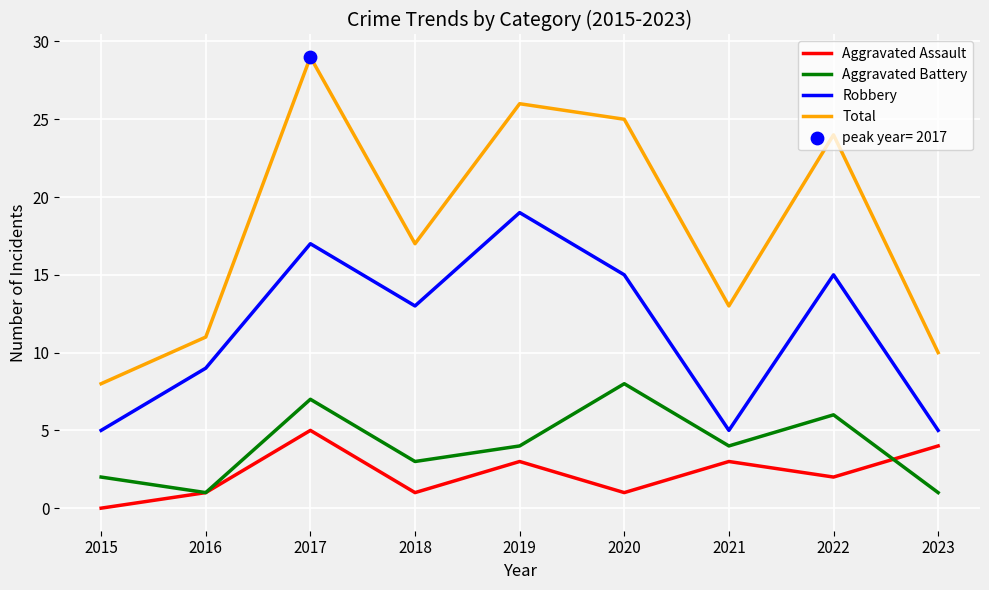

Is the value of Total at 2023 greater than the value of Aggravated Battery at 2015?

Yes